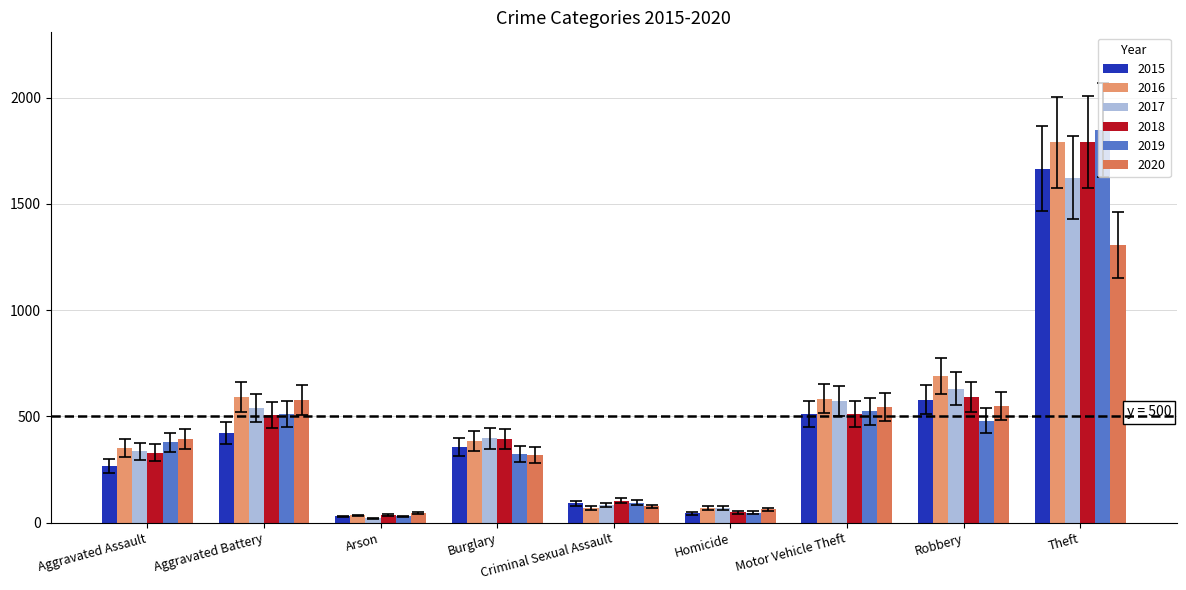

What position from the left is Robbery?

8